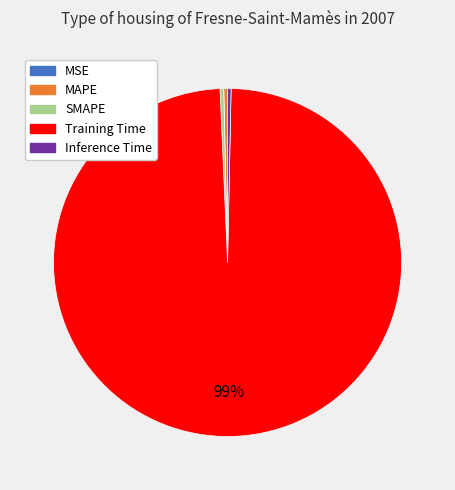

Is there any slice that represents more than half of the pie?

Yes